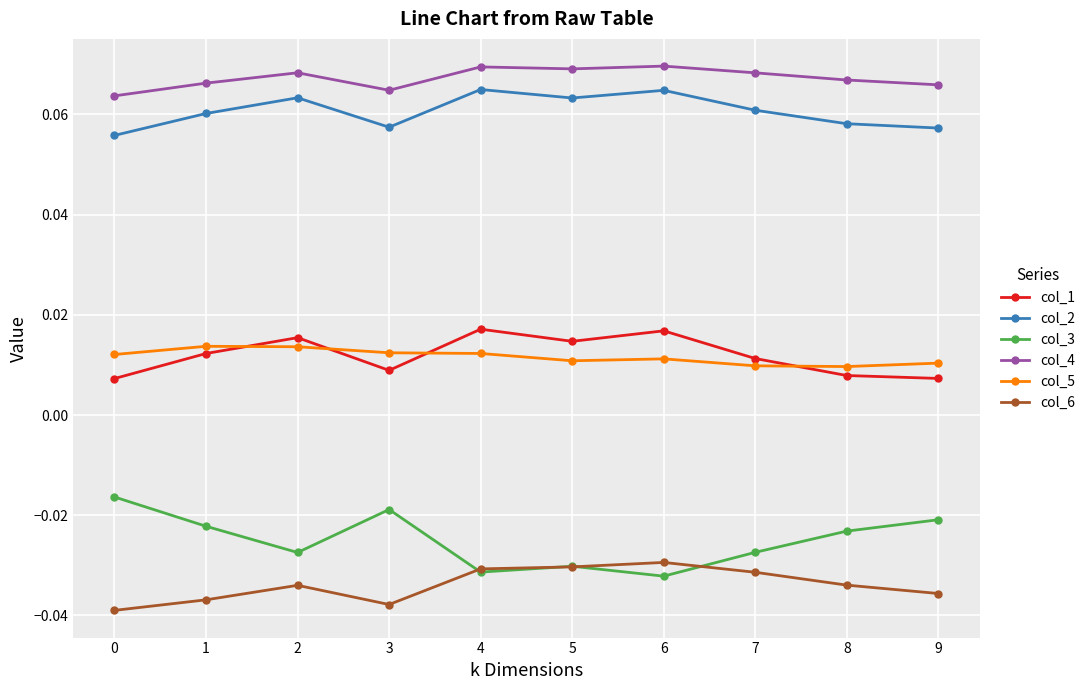

At which category does col_3 reach its first local peak?

3